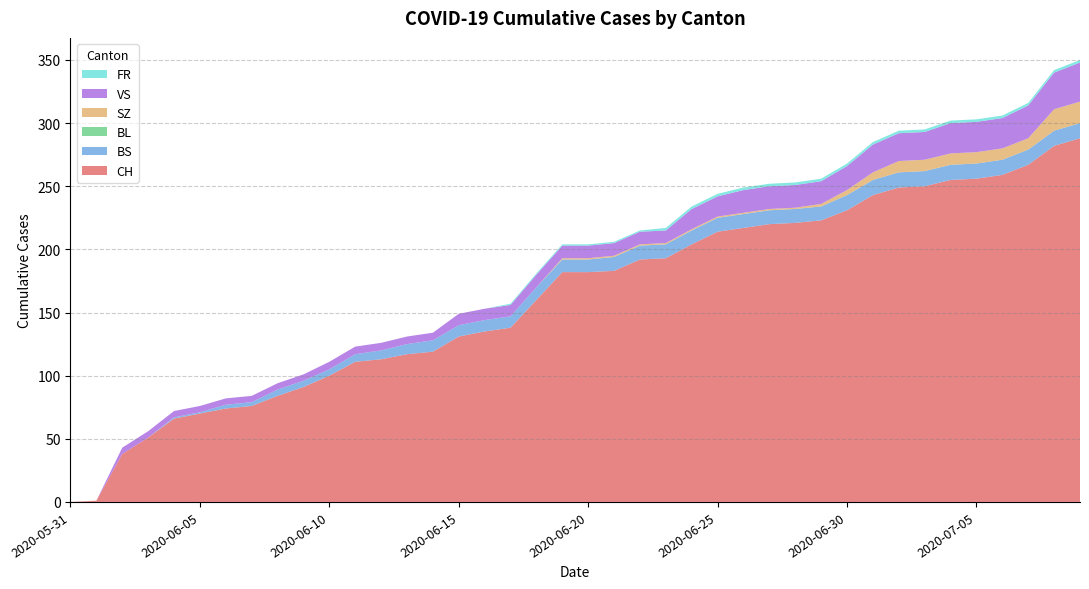

Reading right to left, extract all data points from this chart.

CH: 2020-07-09=288	2020-07-08=282	2020-07-07=267	2020-07-06=259	2020-07-05=256	2020-07-04=255	2020-07-03=250	2020-07-02=249	2020-07-01=243	2020-06-30=231	2020-06-29=223	2020-06-28=221	2020-06-27=220	2020-06-26=217	2020-06-25=214	2020-06-24=204	2020-06-23=193	2020-06-22=192	2020-06-21=183	2020-06-20=182	2020-06-19=182	2020-06-18=160	2020-06-17=138	2020-06-16=135	2020-06-15=131	2020-06-14=119	2020-06-13=117	2020-06-12=113	2020-06-11=111	2020-06-10=100	2020-06-09=91	2020-06-08=84	2020-06-07=76	2020-06-06=74	2020-06-05=70	2020-06-04=66	2020-06-03=51	2020-06-02=38	2020-06-01=1	2020-05-31=0
BS: 2020-07-09=12	2020-07-08=12	2020-07-07=12	2020-07-06=12	2020-07-05=12	2020-07-04=12	2020-07-03=12	2020-07-02=12	2020-07-01=12	2020-06-30=12	2020-06-29=11	2020-06-28=11	2020-06-27=11	2020-06-26=11	2020-06-25=11	2020-06-24=11	2020-06-23=11	2020-06-22=11	2020-06-21=11	2020-06-20=10	2020-06-19=10	2020-06-18=10	2020-06-17=9	2020-06-16=9	2020-06-15=9	2020-06-14=9	2020-06-13=8	2020-06-12=7	2020-06-11=6	2020-06-10=5	2020-06-09=5	2020-06-08=5	2020-06-07=3	2020-06-06=3	2020-06-05=1	2020-06-04=1	2020-06-03=0	2020-06-02=0	2020-06-01=0	2020-05-31=0
BL: 2020-07-09=0	2020-07-08=0	2020-07-07=0	2020-07-06=0	2020-07-05=0	2020-07-04=0	2020-07-03=0	2020-07-02=0	2020-07-01=0	2020-06-30=0	2020-06-29=0	2020-06-28=0	2020-06-27=0	2020-06-26=0	2020-06-25=0	2020-06-24=0	2020-06-23=0	2020-06-22=0	2020-06-21=0	2020-06-20=0	2020-06-19=0	2020-06-18=0	2020-06-17=0	2020-06-16=0	2020-06-15=0	2020-06-14=0	2020-06-13=0	2020-06-12=0	2020-06-11=0	2020-06-10=0	2020-06-09=0	2020-06-08=0	2020-06-07=0	2020-06-06=0	2020-06-05=0	2020-06-04=0	2020-06-03=0	2020-06-02=0	2020-06-01=0	2020-05-31=0
SZ: 2020-07-09=17	2020-07-08=17	2020-07-07=9	2020-07-06=9	2020-07-05=9	2020-07-04=9	2020-07-03=9	2020-07-02=9	2020-07-01=6	2020-06-30=4	2020-06-29=2	2020-06-28=1	2020-06-27=1	2020-06-26=1	2020-06-25=1	2020-06-24=1	2020-06-23=1	2020-06-22=1	2020-06-21=1	2020-06-20=1	2020-06-19=1	2020-06-18=0	2020-06-17=0	2020-06-16=0	2020-06-15=0	2020-06-14=0	2020-06-13=0	2020-06-12=0	2020-06-11=0	2020-06-10=0	2020-06-09=0	2020-06-08=0	2020-06-07=0	2020-06-06=0	2020-06-05=0	2020-06-04=0	2020-06-03=0	2020-06-02=0	2020-06-01=0	2020-05-31=0
VS: 2020-07-09=31	2020-07-08=29	2020-07-07=26	2020-07-06=24	2020-07-05=24	2020-07-04=24	2020-07-03=22	2020-07-02=22	2020-07-01=22	2020-06-30=19	2020-06-29=18	2020-06-28=18	2020-06-27=18	2020-06-26=18	2020-06-25=16	2020-06-24=16	2020-06-23=10	2020-06-22=10	2020-06-21=10	2020-06-20=10	2020-06-19=10	2020-06-18=10	2020-06-17=9	2020-06-16=9	2020-06-15=9	2020-06-14=6	2020-06-13=6	2020-06-12=6	2020-06-11=6	2020-06-10=6	2020-06-09=5	2020-06-08=5	2020-06-07=5	2020-06-06=5	2020-06-05=5	2020-06-04=5	2020-06-03=5	2020-06-02=5	2020-06-01=0	2020-05-31=0
FR: 2020-07-09=2	2020-07-08=2	2020-07-07=2	2020-07-06=2	2020-07-05=2	2020-07-04=2	2020-07-03=2	2020-07-02=2	2020-07-01=2	2020-06-30=2	2020-06-29=2	2020-06-28=2	2020-06-27=2	2020-06-26=2	2020-06-25=2	2020-06-24=2	2020-06-23=2	2020-06-22=1	2020-06-21=1	2020-06-20=1	2020-06-19=1	2020-06-18=1	2020-06-17=1	2020-06-16=0	2020-06-15=0	2020-06-14=0	2020-06-13=0	2020-06-12=0	2020-06-11=0	2020-06-10=0	2020-06-09=0	2020-06-08=0	2020-06-07=0	2020-06-06=0	2020-06-05=0	2020-06-04=0	2020-06-03=0	2020-06-02=0	2020-06-01=0	2020-05-31=0